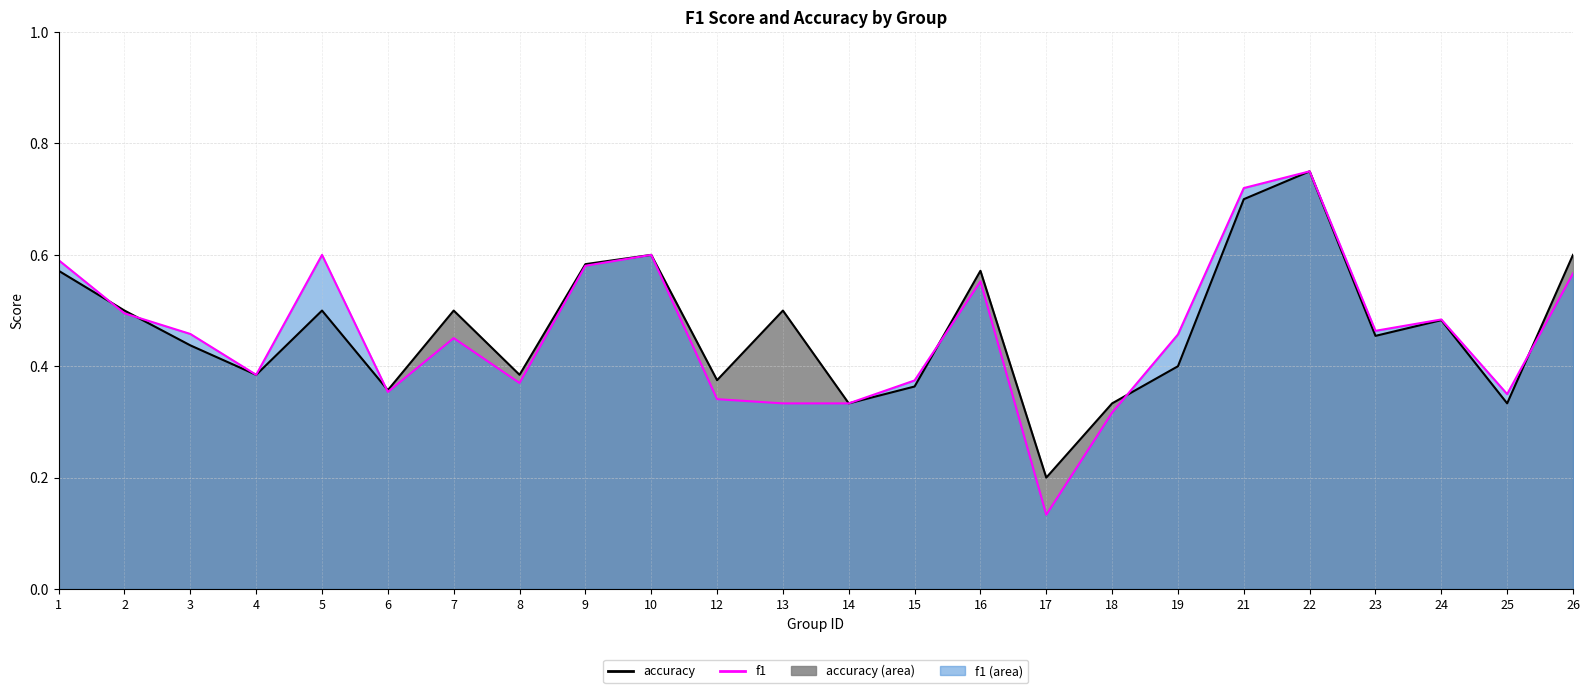

Which series has the widest spread of values?

f1